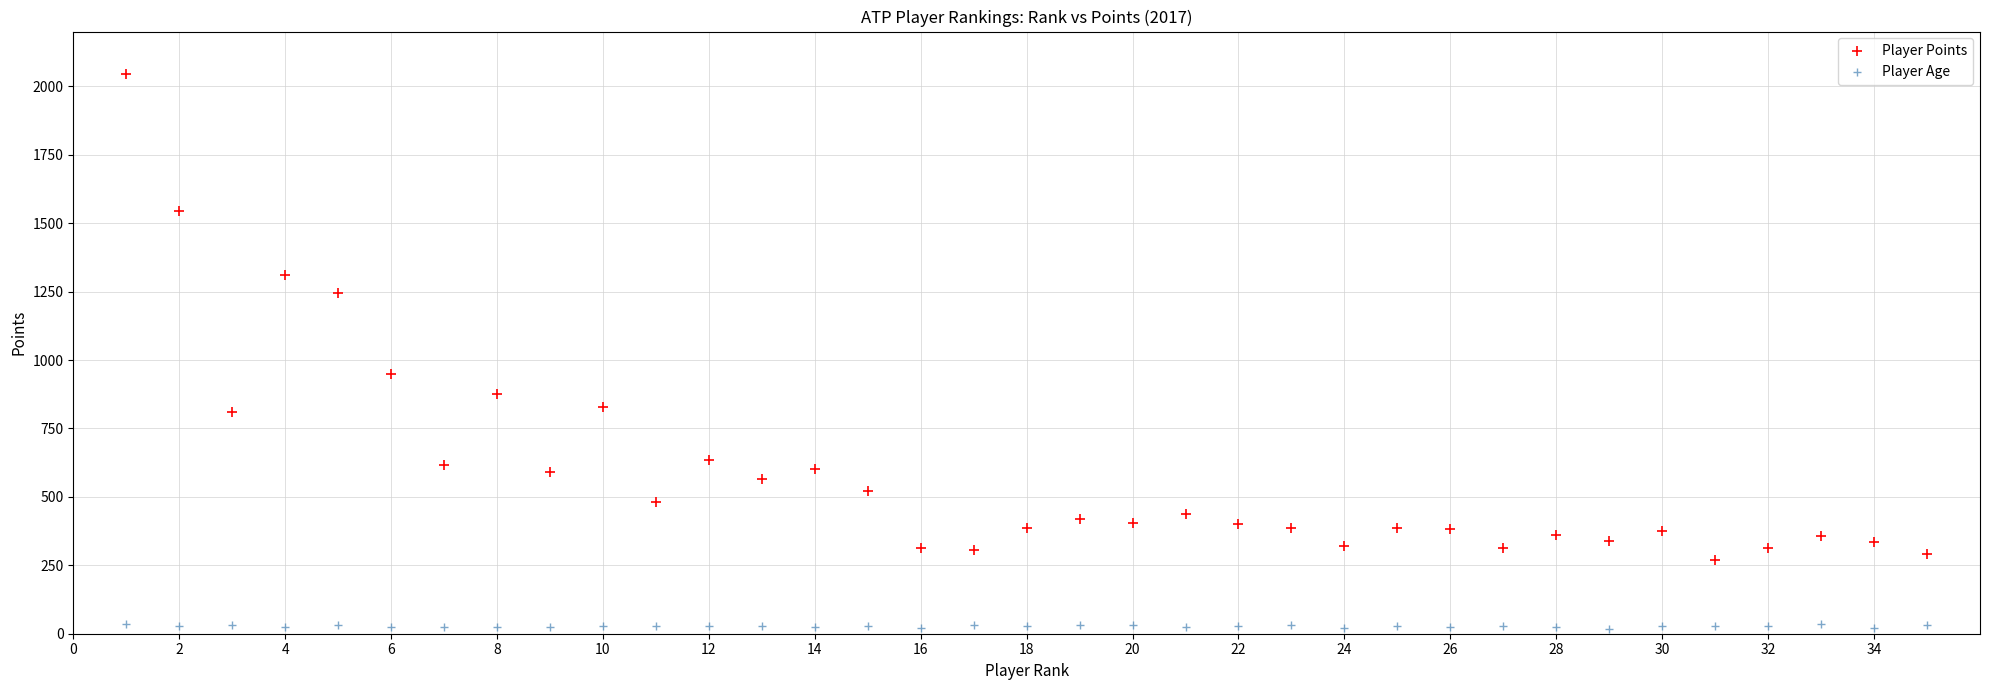

Which series contains the lowest Y value?

Player Age